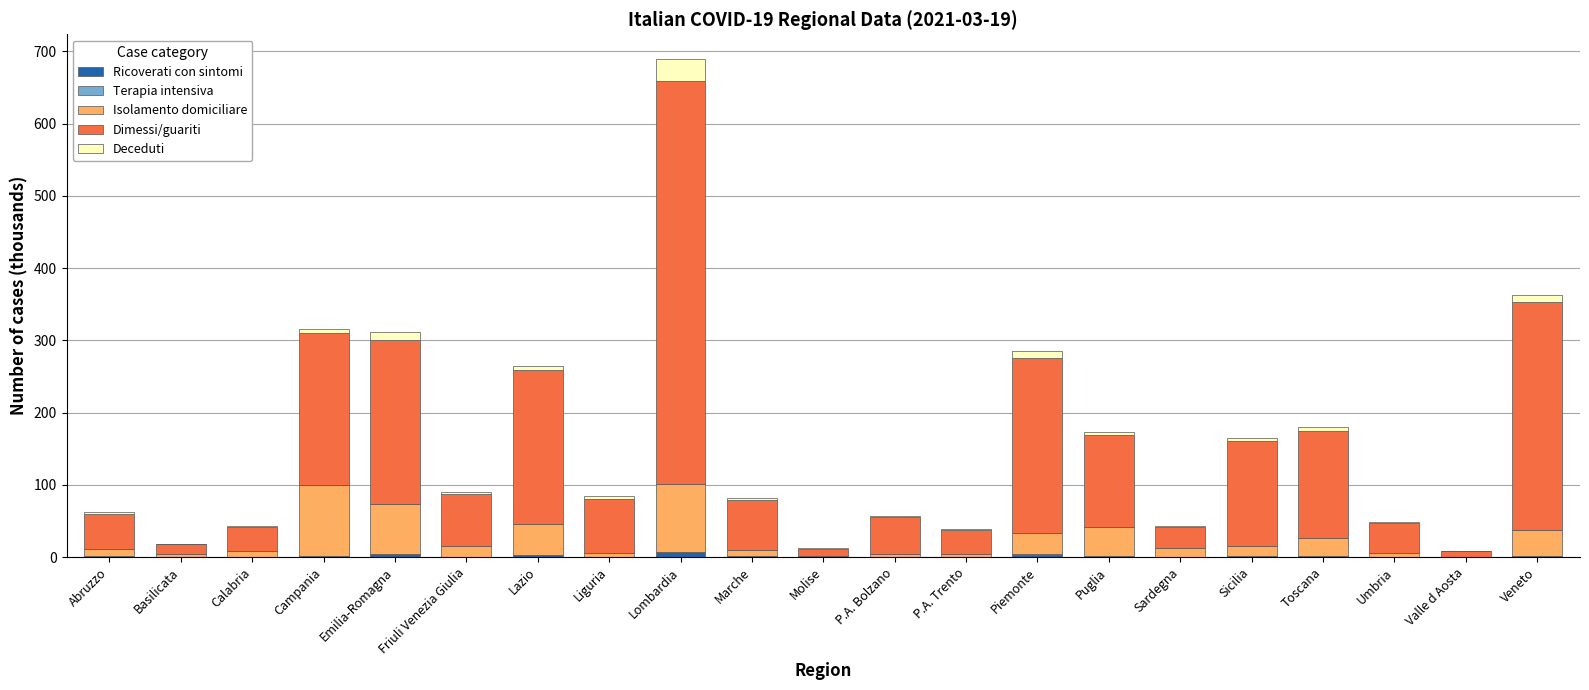

Are the bars grouped side by side (vs. stacked)?

No